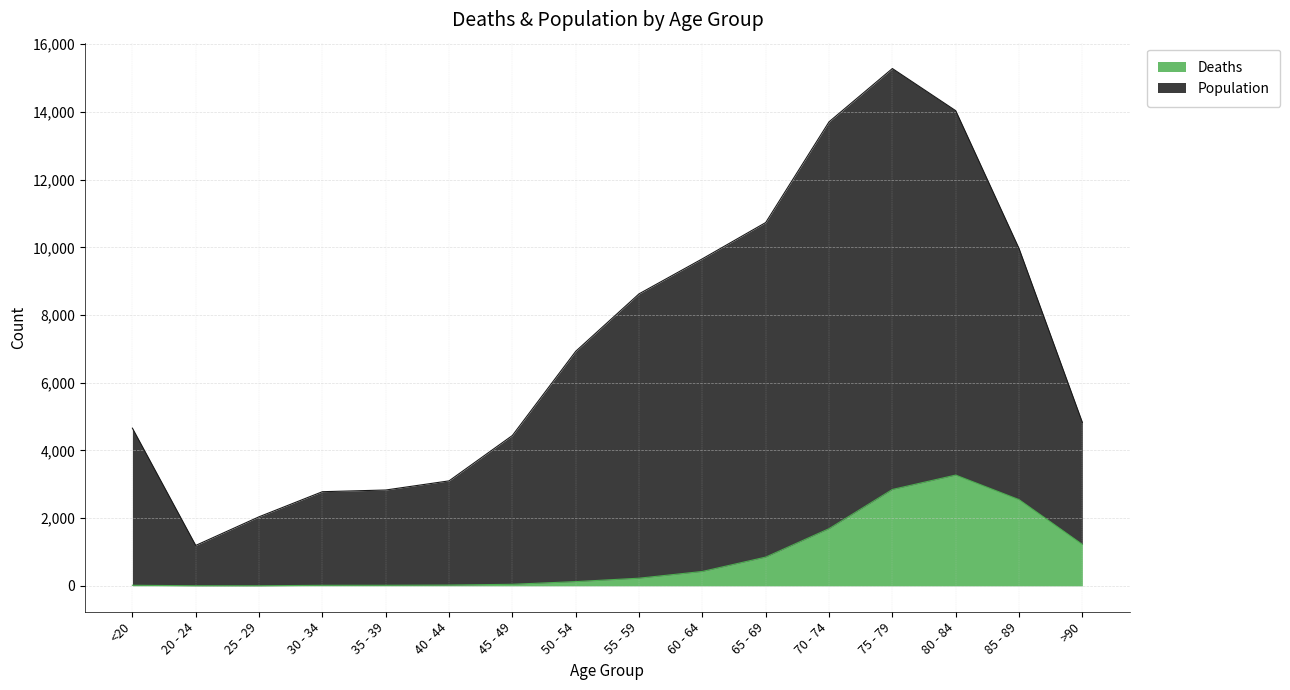

The Population series shows 4443 at 45 - 49. True or false?

True